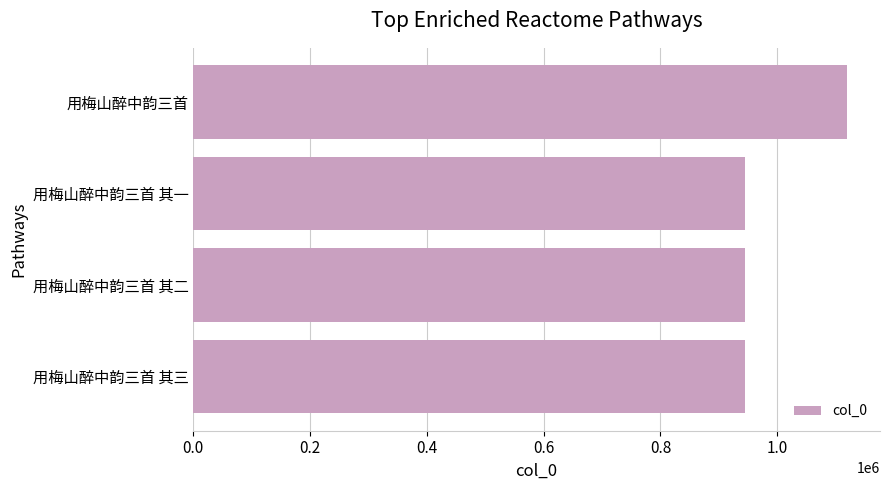

What is the average value?

988452